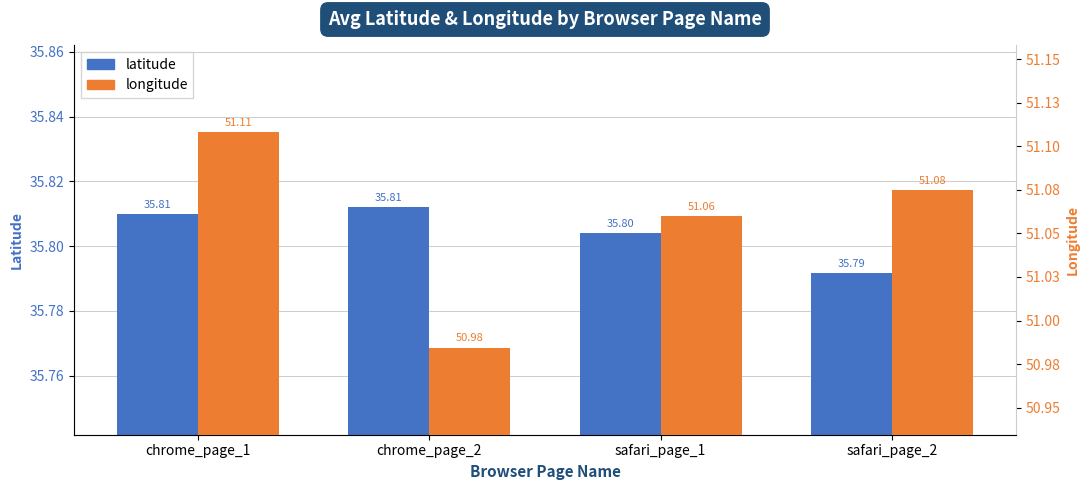

At which label is latitude closest to 35?

safari_page_2